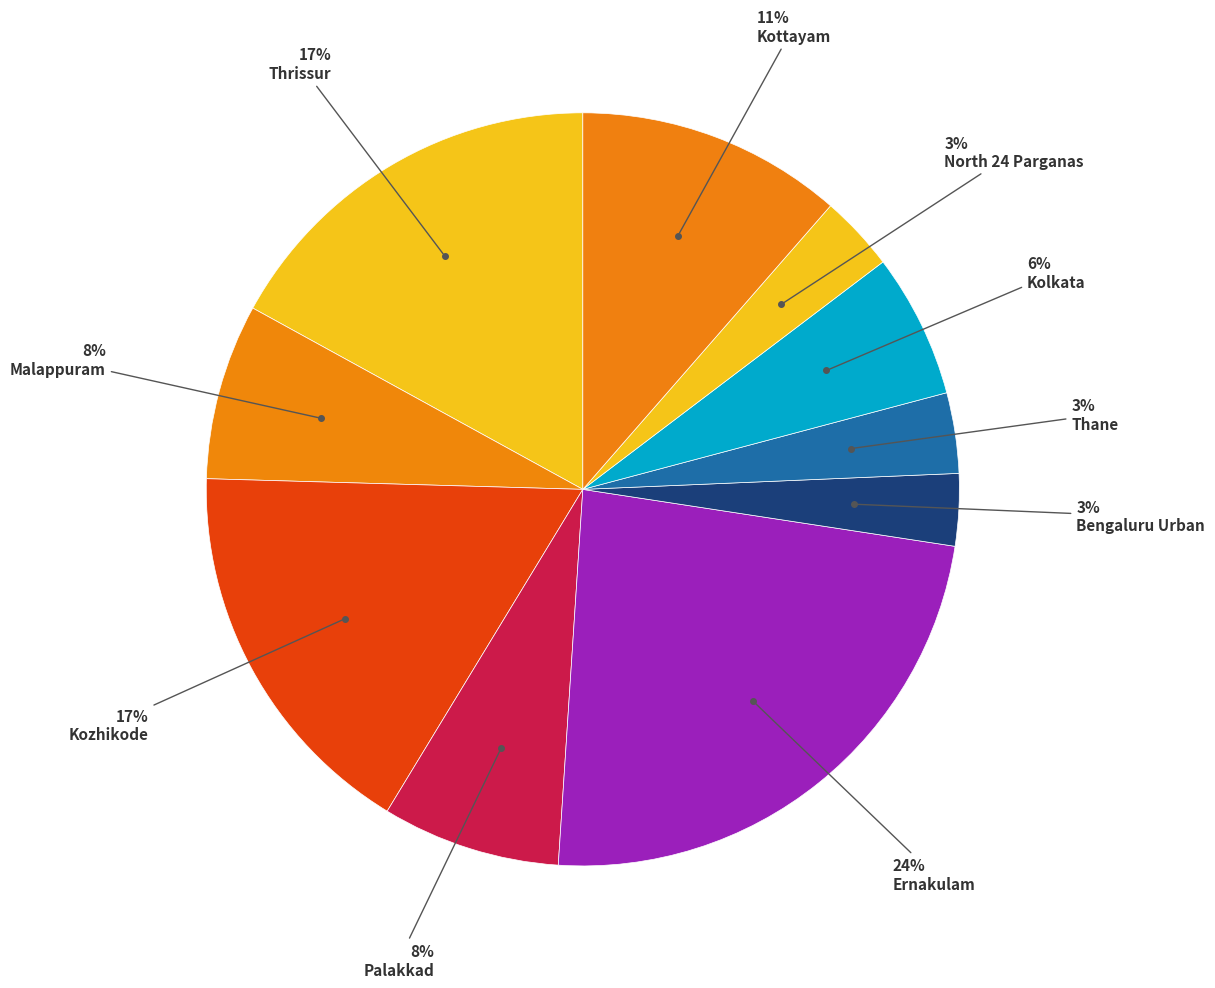

To the nearest percent, what percentage of the pie is North 24 Parganas?

3%